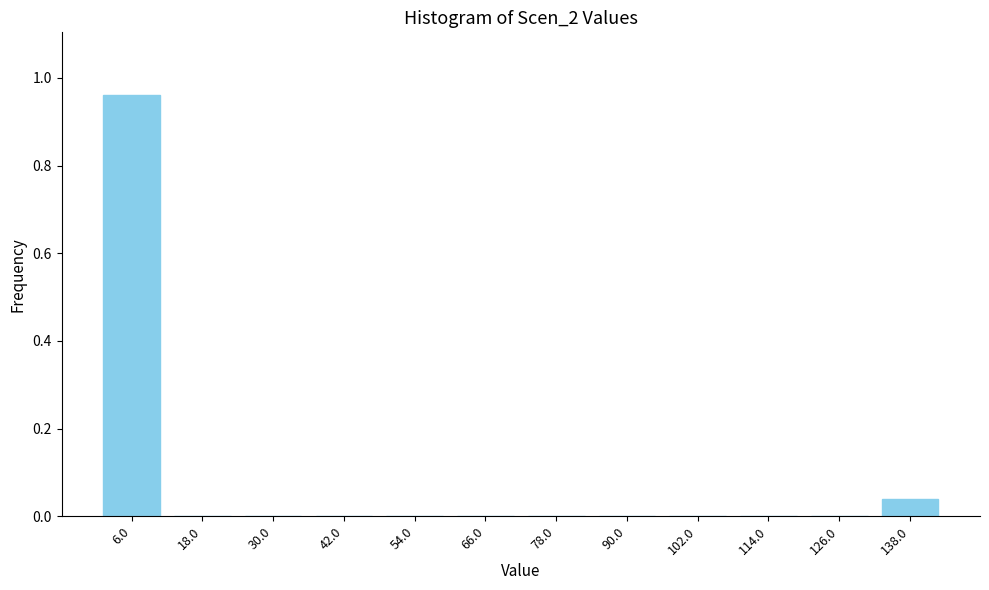

The value at 90.0 is 0.7. True or false?

False